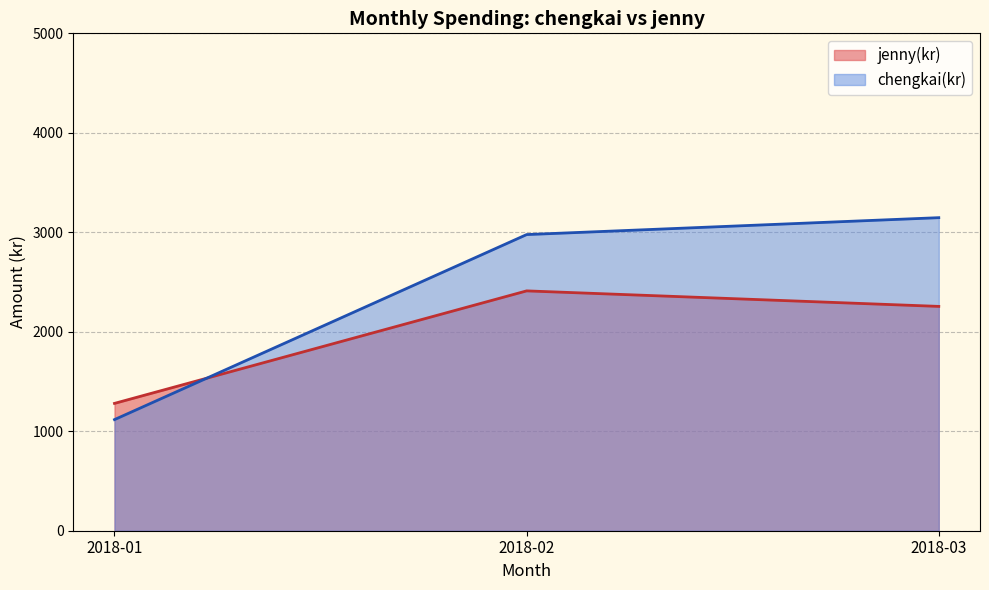

At 2018-02, list the series in order from largest to smallest.

chengkai(kr), jenny(kr)